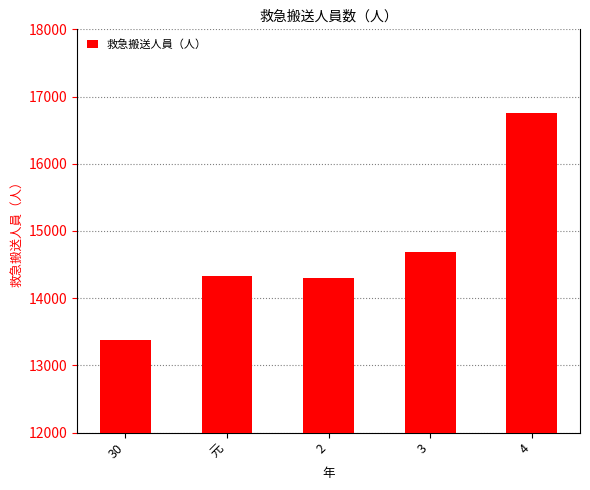

Which label corresponds to the smallest value in the chart?

30